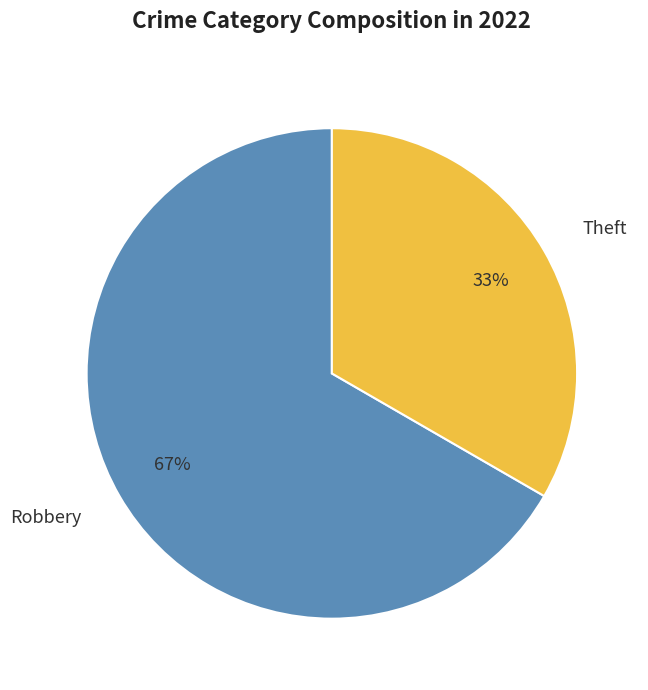

What percentage is the Robbery slice, to the nearest percent?

67%